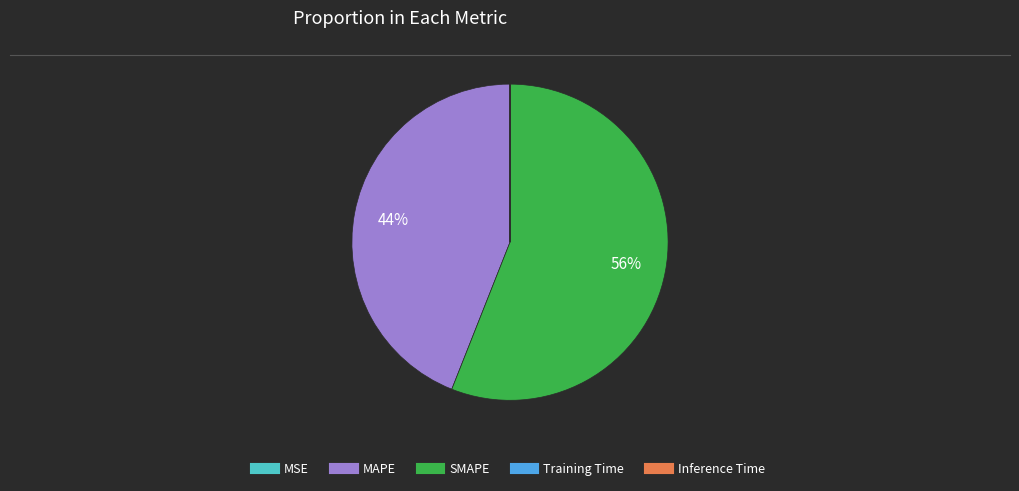

Which slice is the largest?

SMAPE